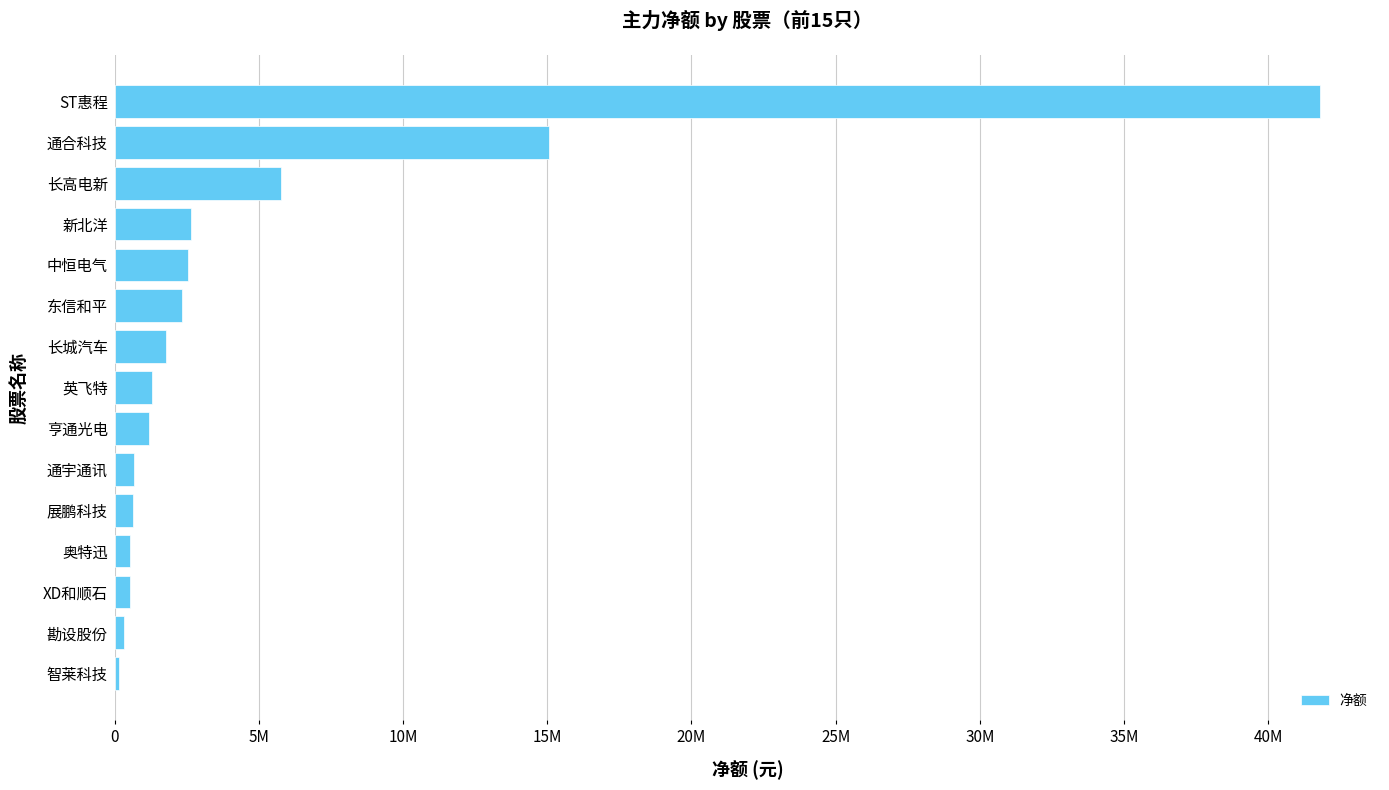

Are the bars horizontal?

Yes